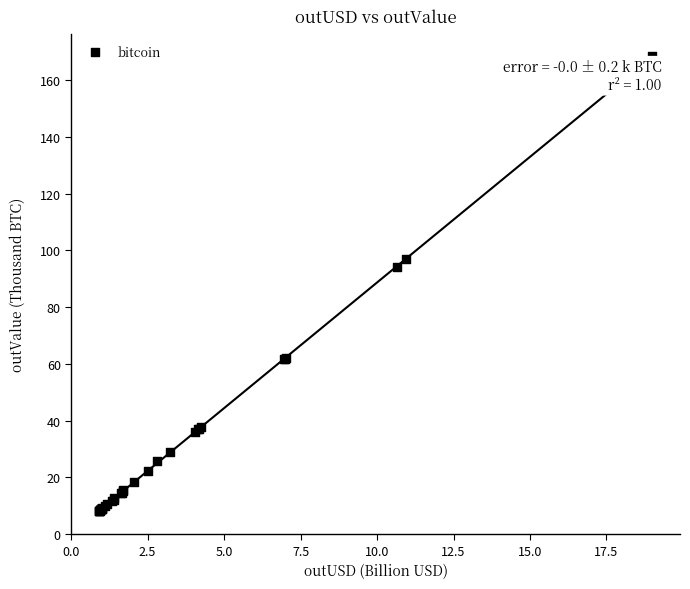

What Y value in the scatter plot is closest to 88?

94.4